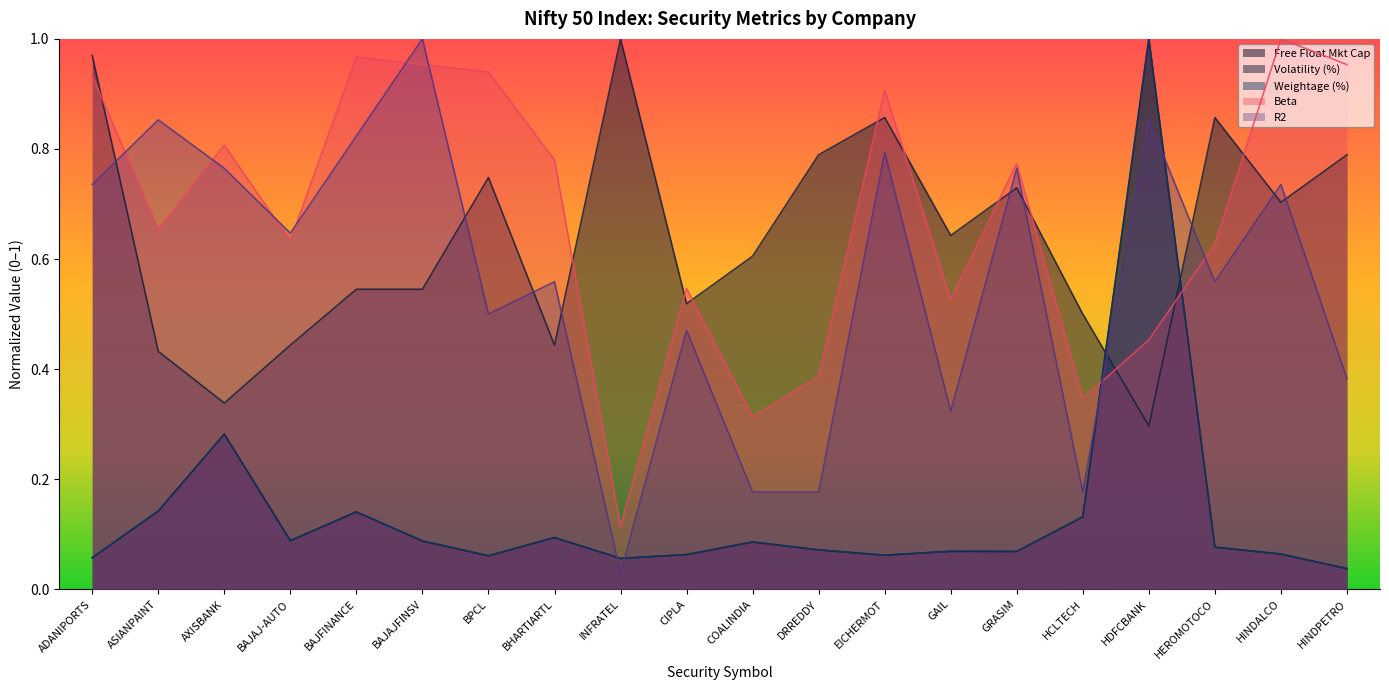

What is the total value across all series at HINDPETRO?

2.2